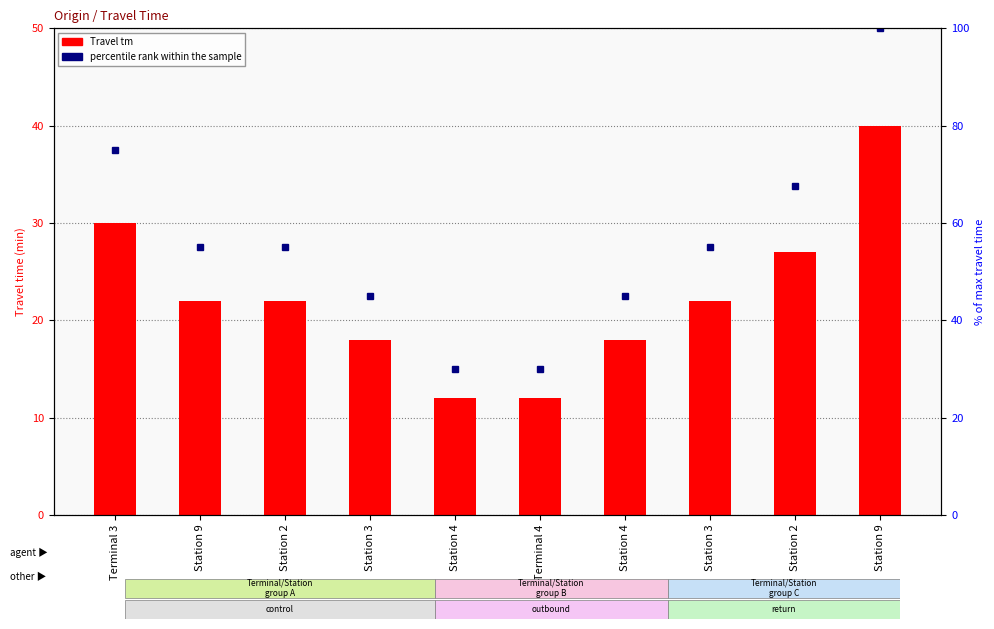

At Terminal 3, list the series in order from smallest to largest.

Travel tm, percentile rank within the sample